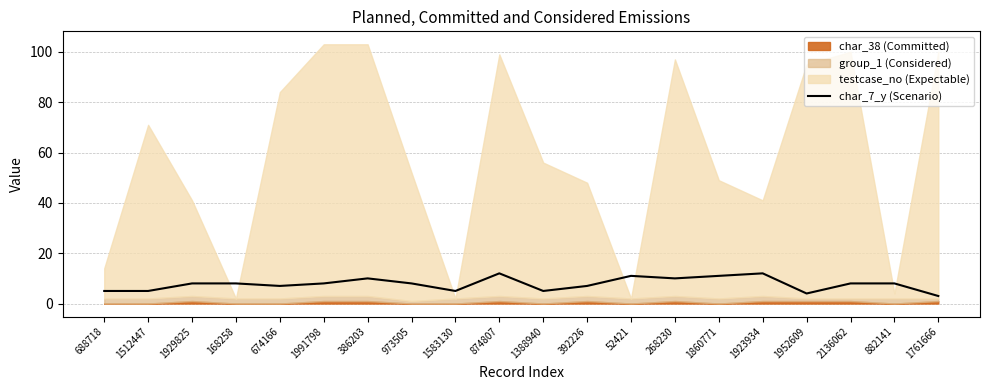

Reading left to right, list all the values displayed in this chart.

5	5	8	8	7	8	10	8	5	12	5	7	11	10	11	12	4	8	8	3